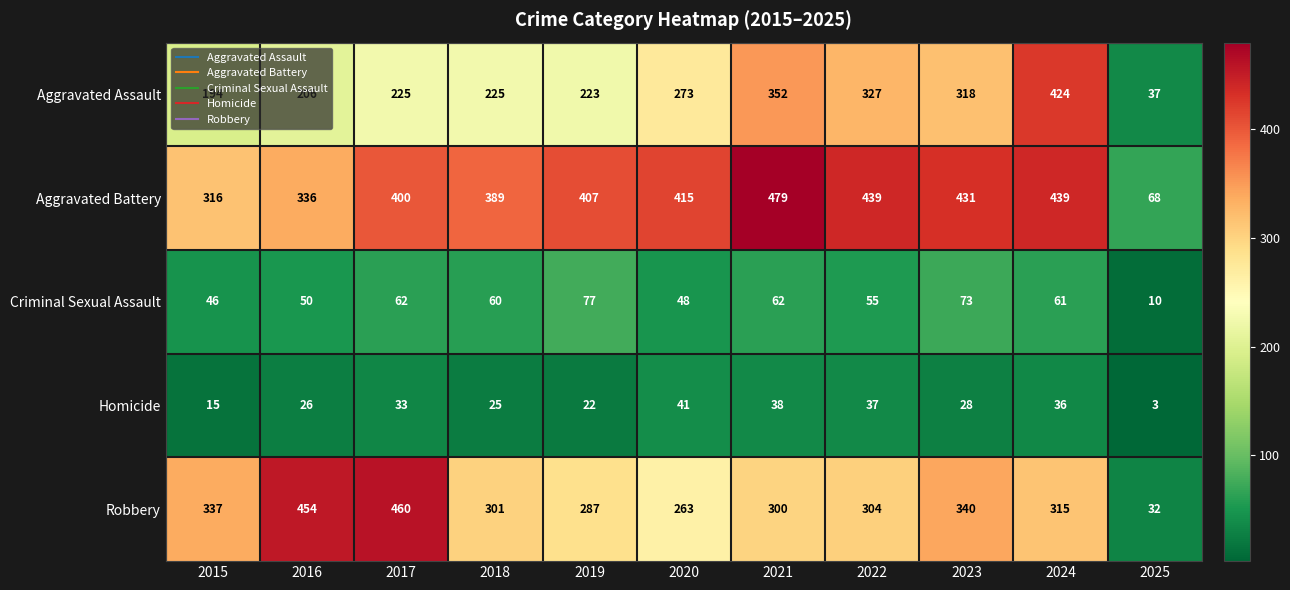

Which series has the largest total across all categories?

Aggravated Battery